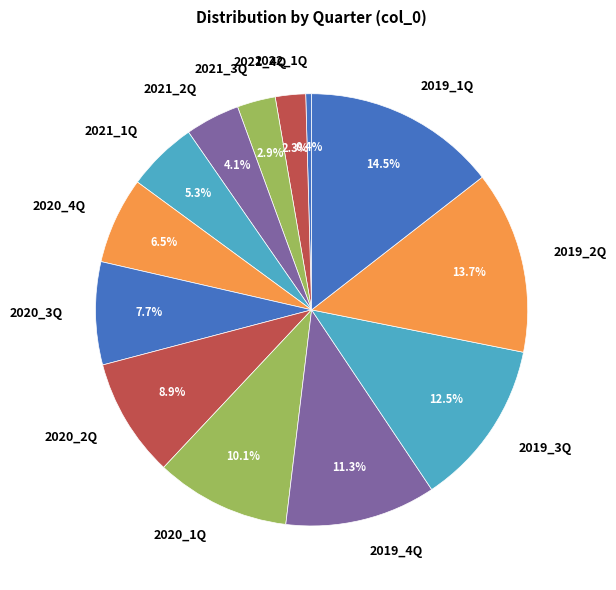

Combined, do 2021_3Q and 2021_2Q account for over 50%?

No